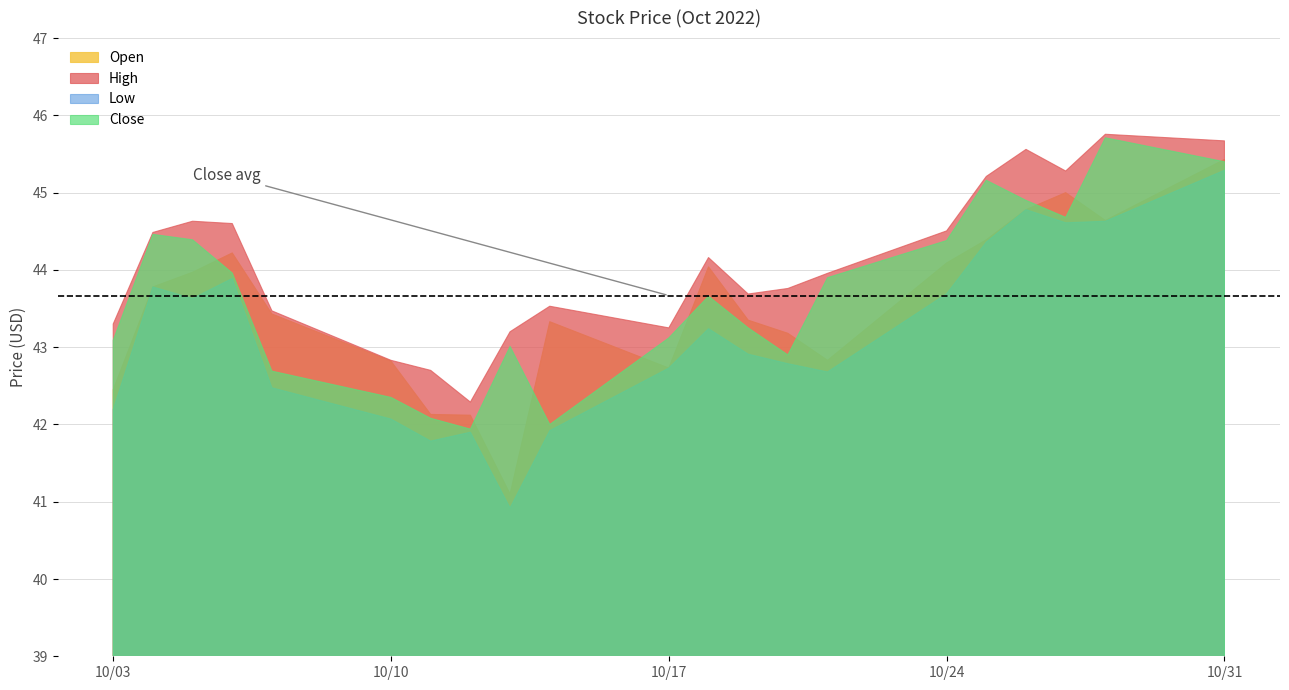

What is the difference between the highest and lowest values at 2022-10-17?

0.5